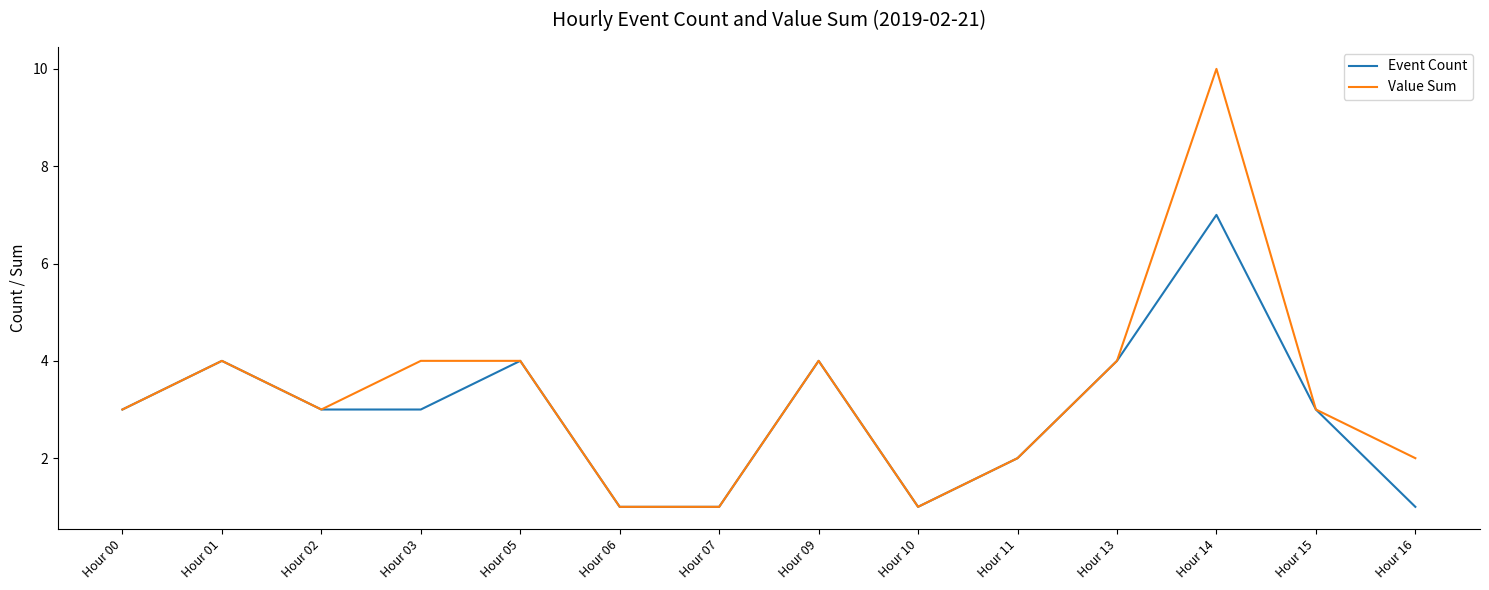

What is the total value across all series at Hour 14?

17